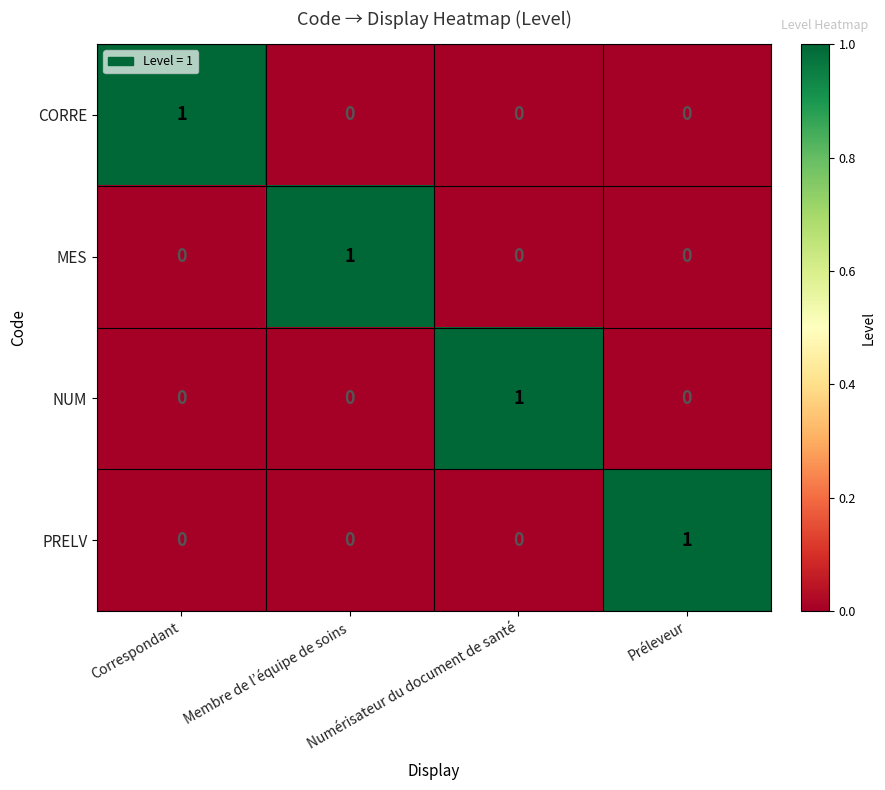

At how many categories does at least one series exceed 0?

4